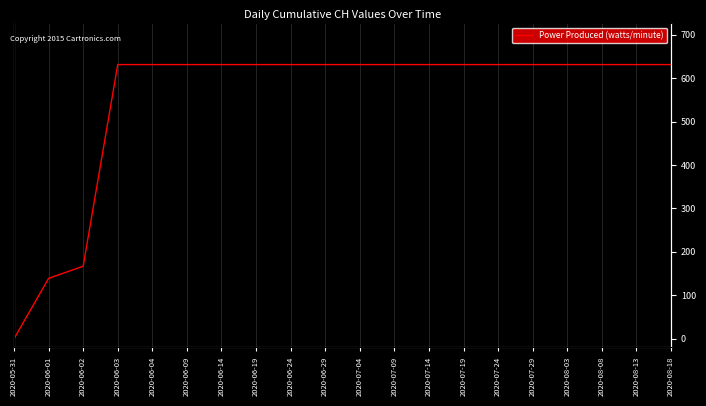

True or false: there are more than 1 points higher than both neighbors.

False